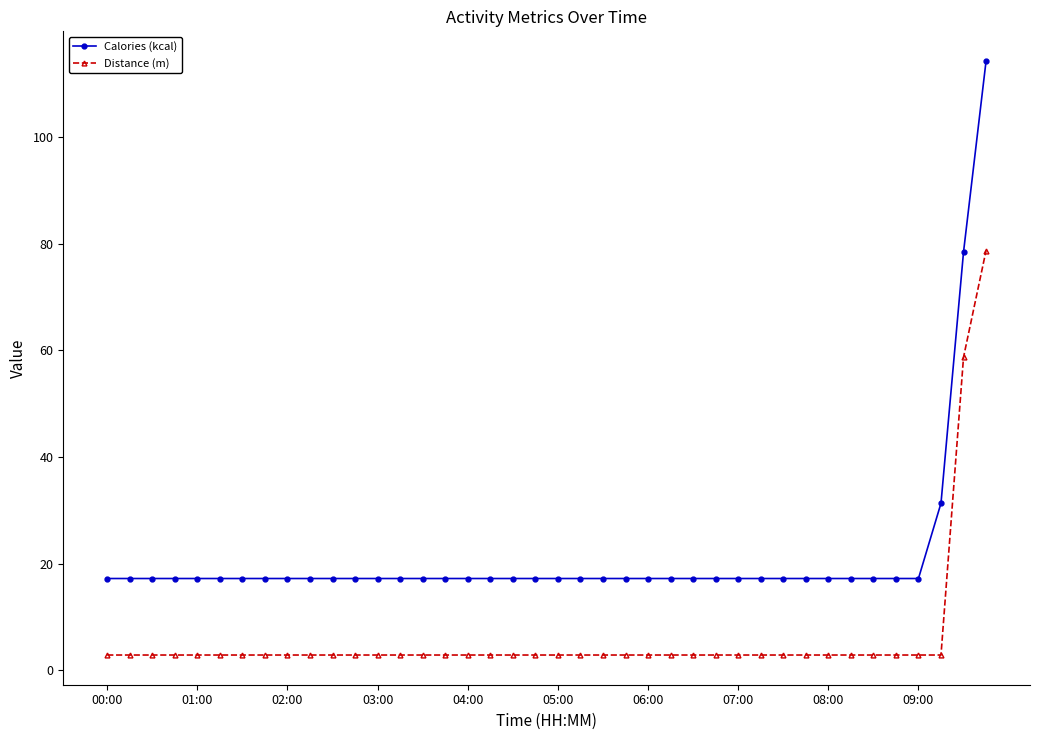

Which series has the largest total across all categories?

Calories (kcal)